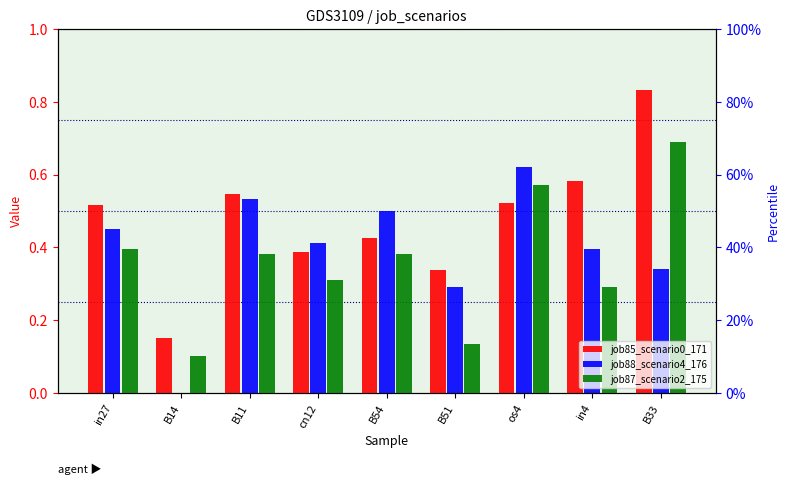

How many bars are there in each group?

3